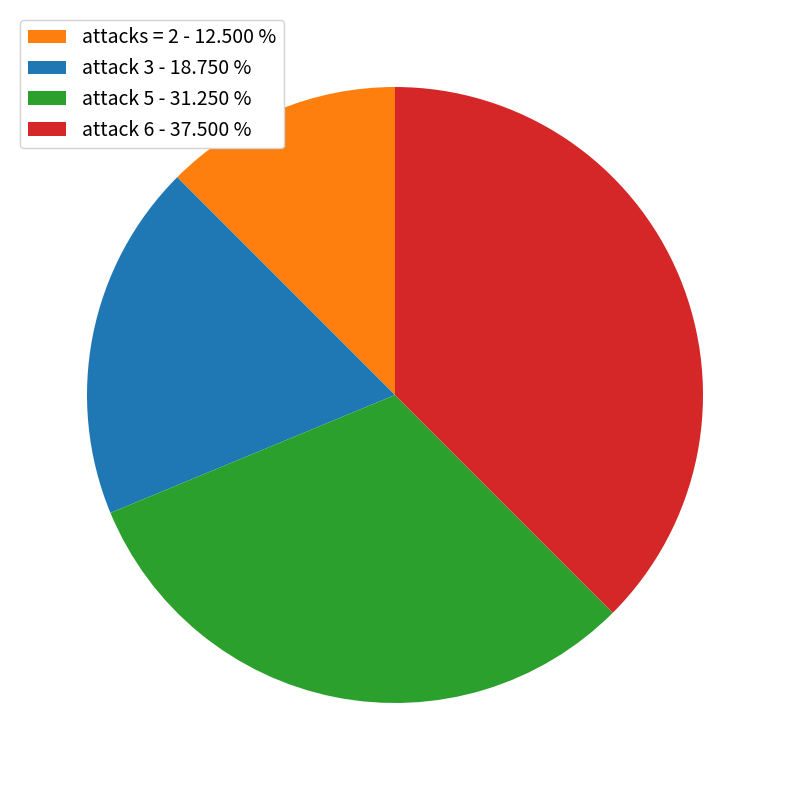

Rank the categories by value from lowest to highest.

attacks = 2, attack 3, attack 5, attack 6